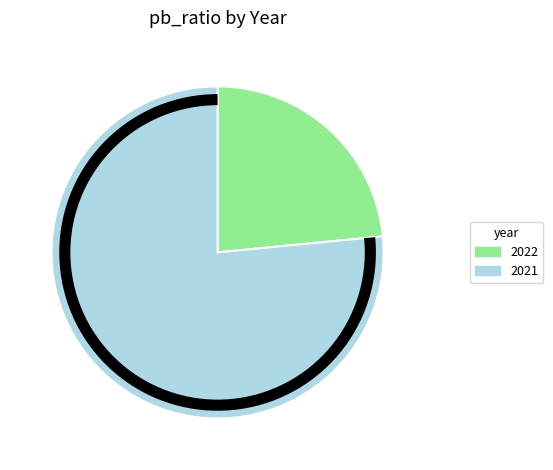

Which slice is the smallest?

2022